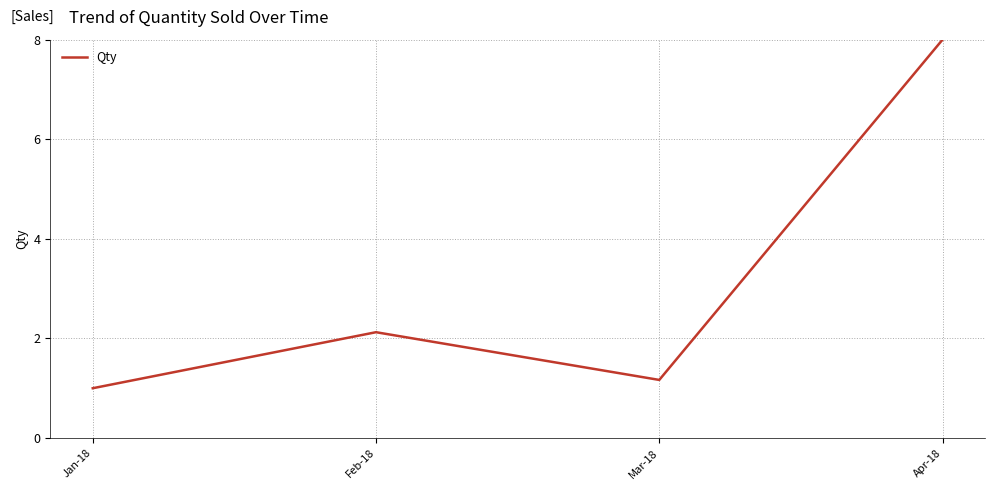

What is the difference between the maximum and minimum values?

7.0